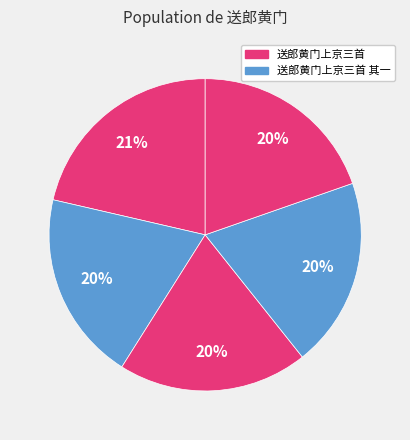

Count the number of slices in the pie.

5